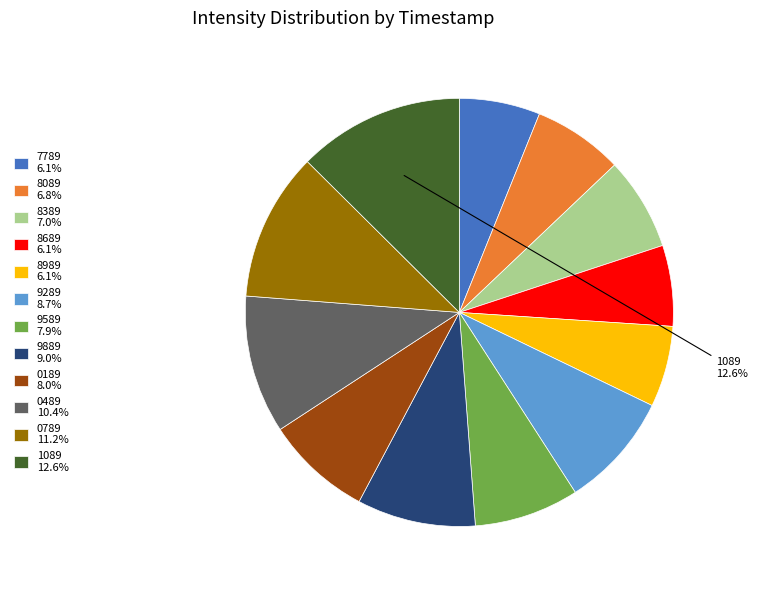

Does any single category account for the majority?

No